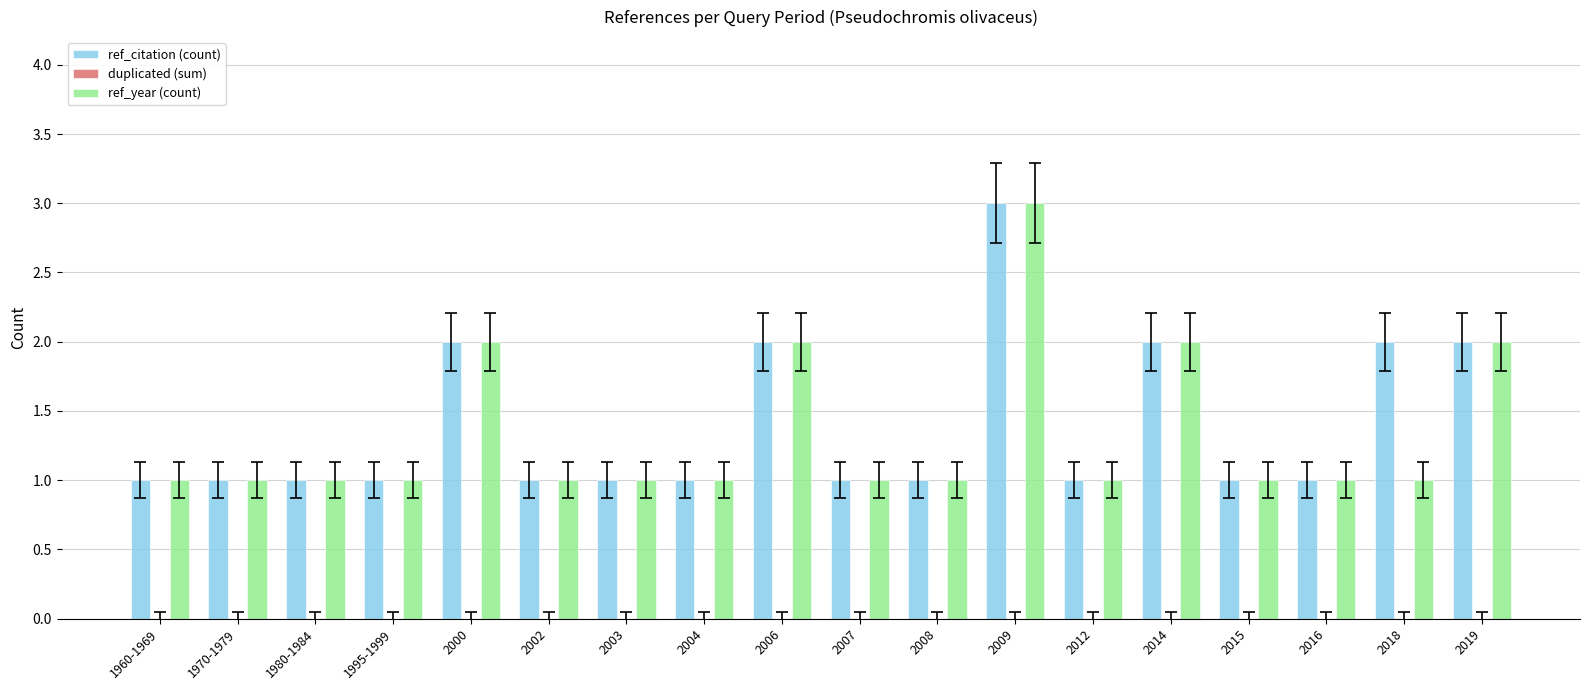

The ref_year (count) series shows 3 at 2009. True or false?

True